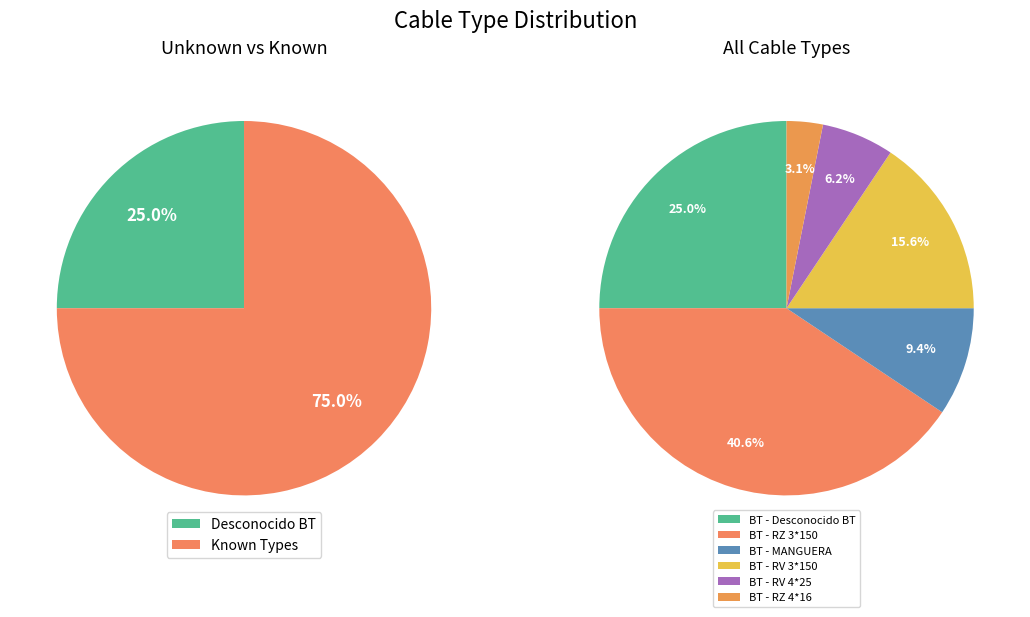

Combined, do BT - MANGUERA and BT - RV 0,6/1 KV 3(1*150 KAL) + 1*95 KAL account for over 50%?

No